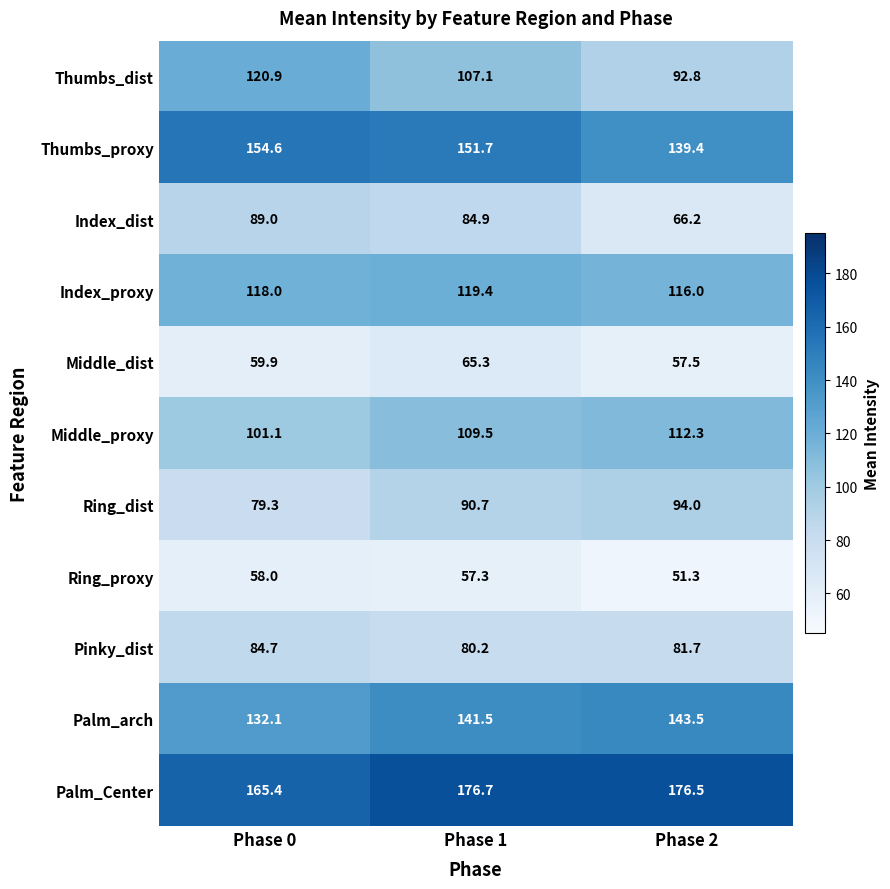

Which series has the widest spread of values?

Thumbs_dist